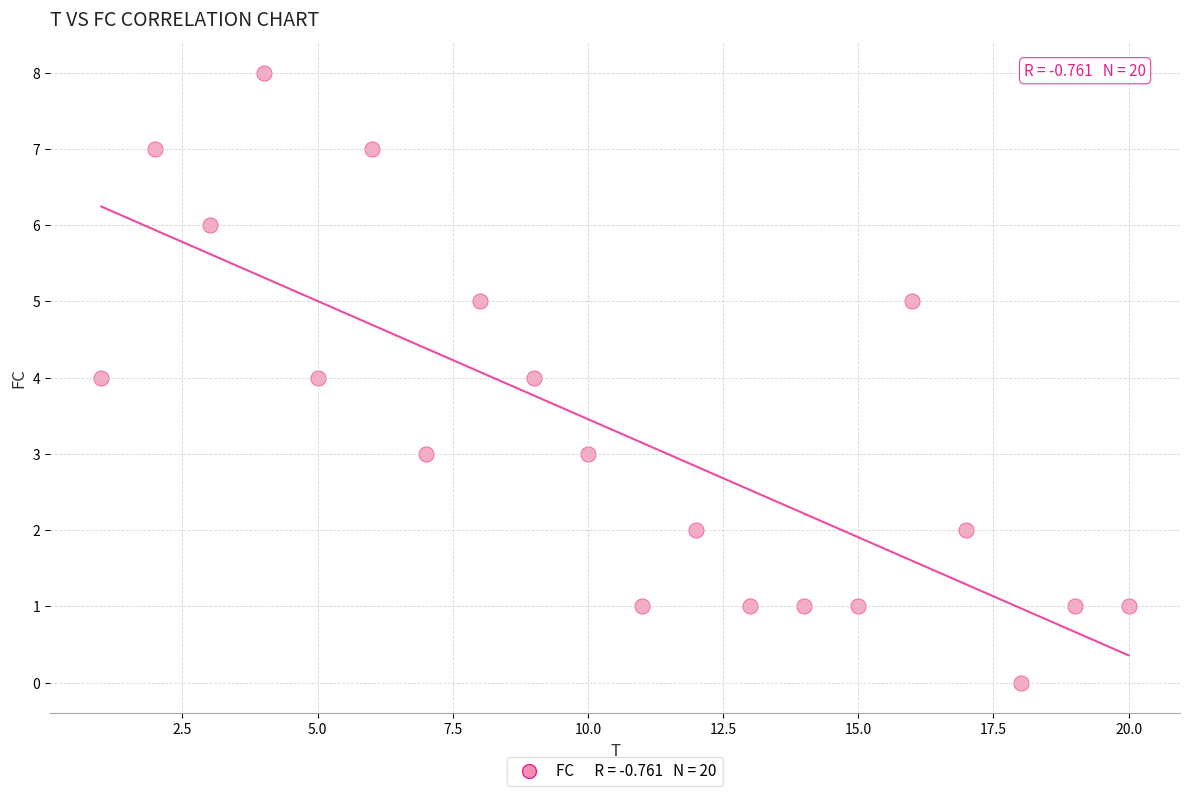

What is the range of X values (max minus min)?

19